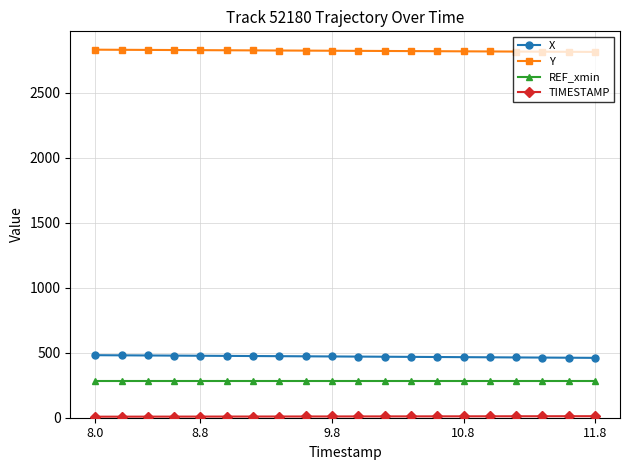

What is the value of the REF_xmin point at the 13th from the left?

283.1